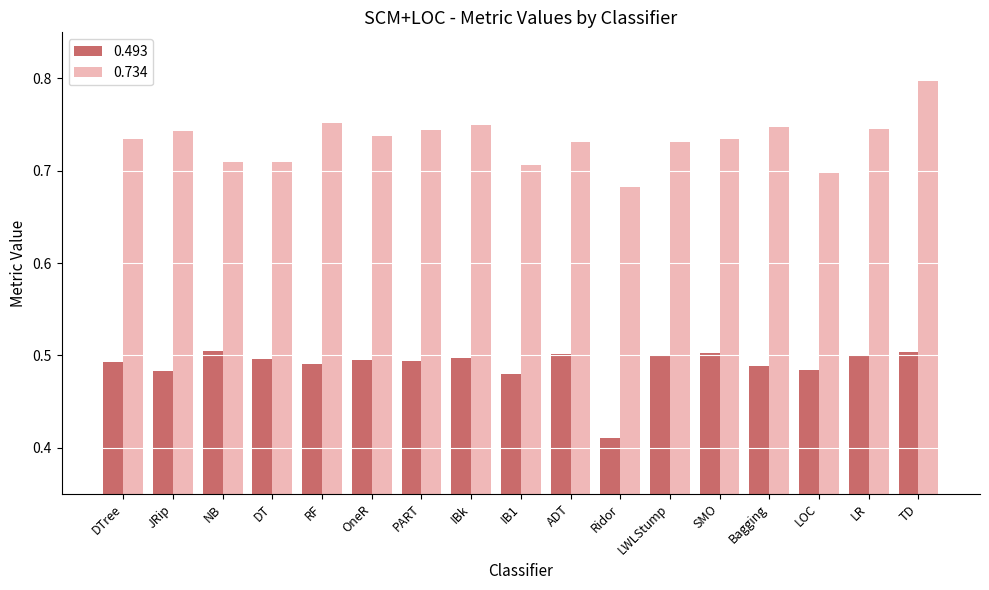

Is the value of 0.493 at TD greater than the value of 0.734 at TD?

No